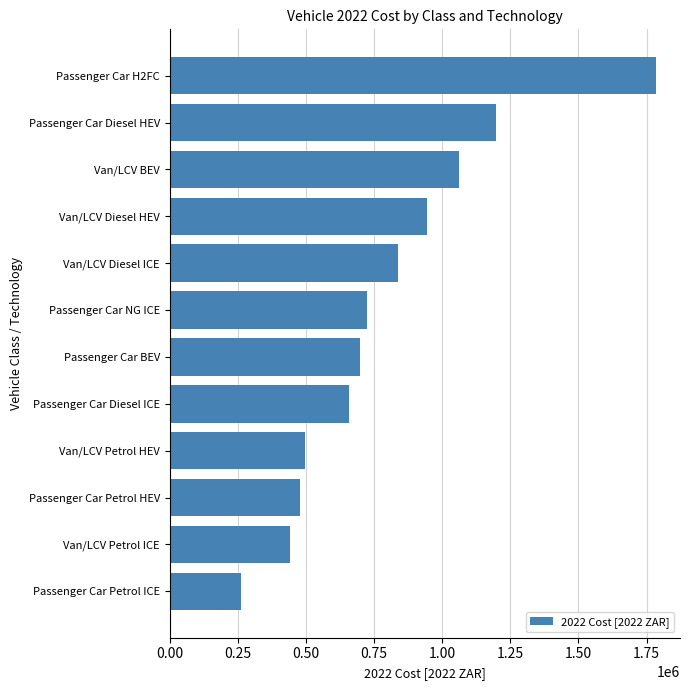

Is it true that the value at Passenger Car Diesel HEV is 352493.7?

False